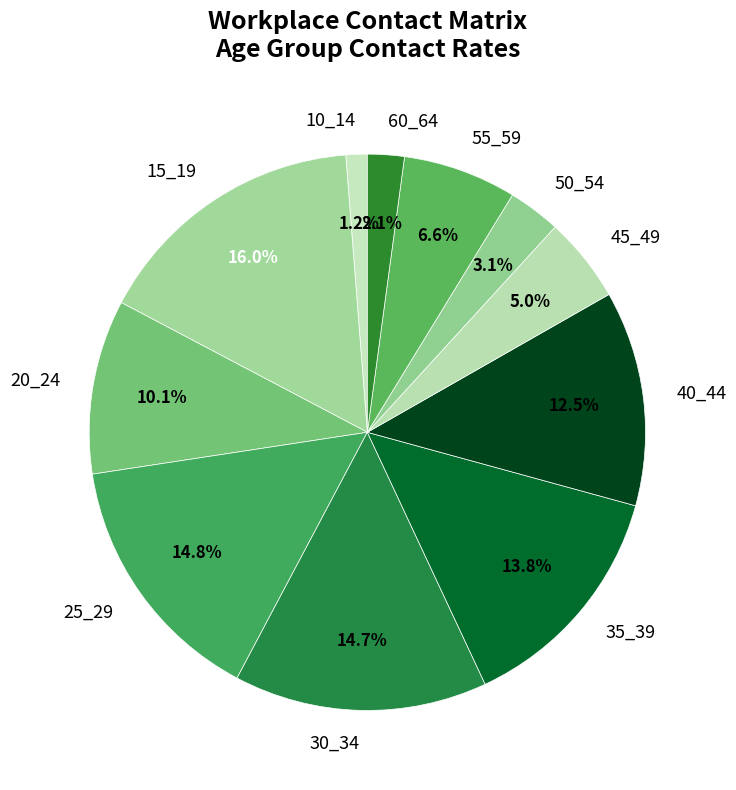

True or false: 30_34 accounts for 28% of the total.

False